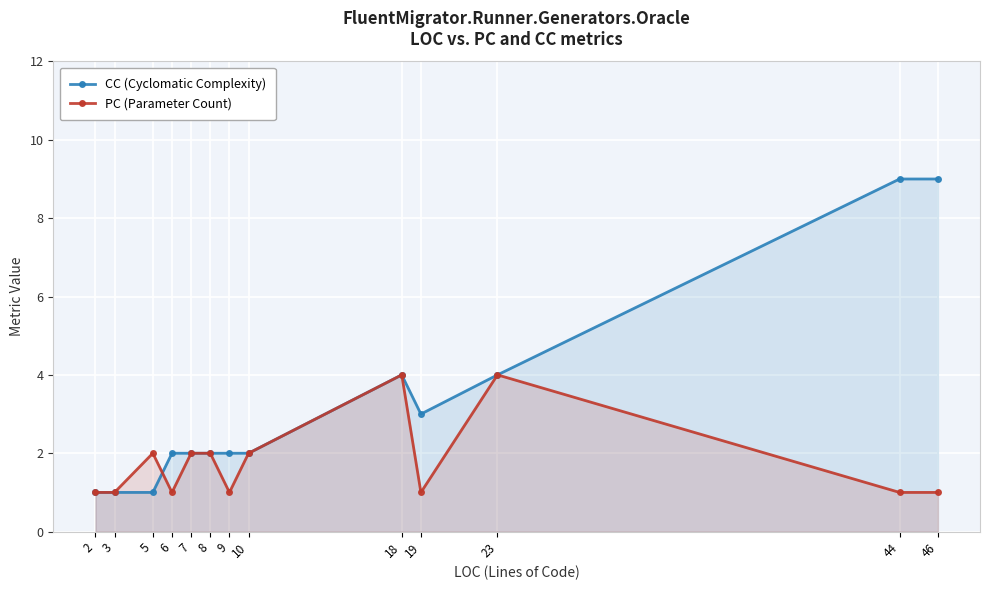

What is the approximate value of CC (Cyclomatic Complexity) at 10?

2